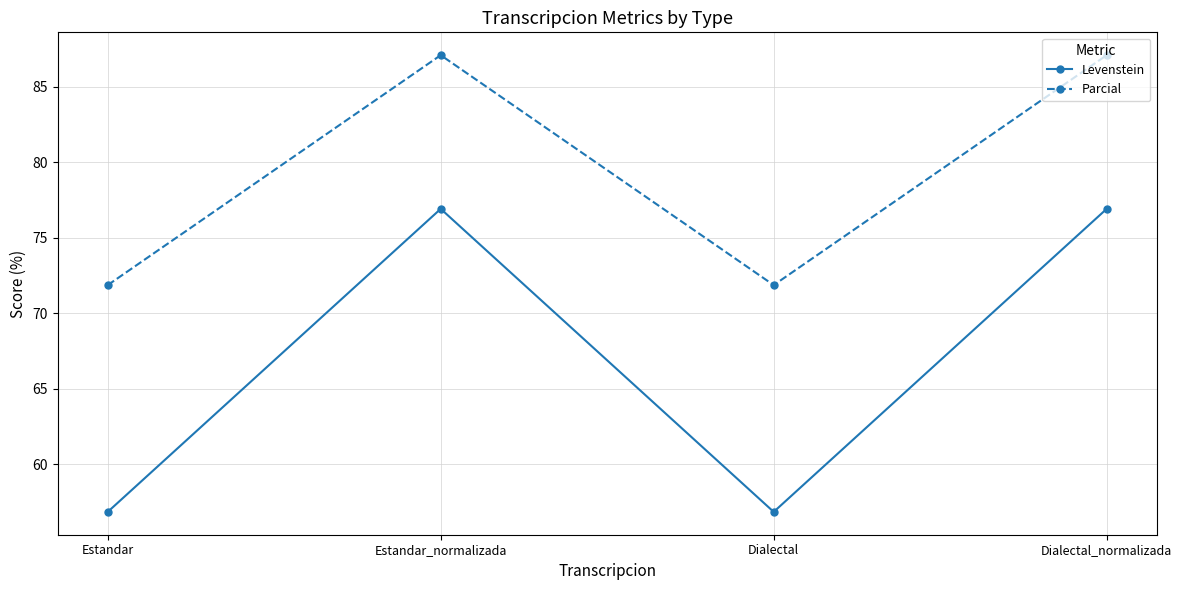

What is the approximate value of Levenstein at Dialectal?

56.9